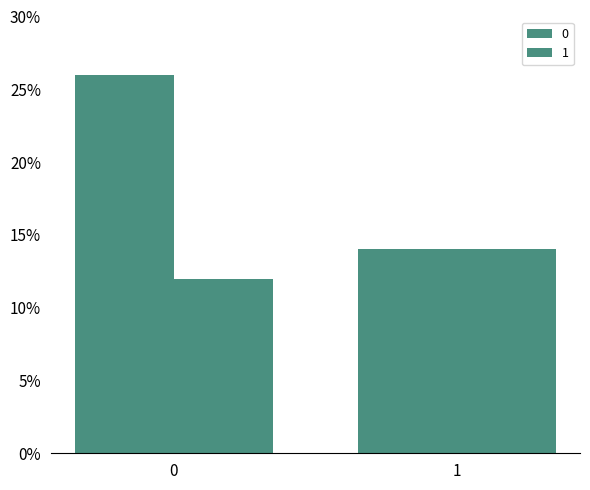

How many series are shown in this chart?

2